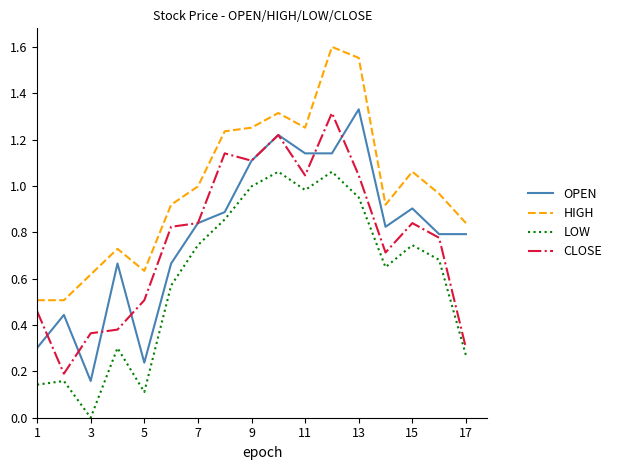

Which series has the largest total across all categories?

HIGH